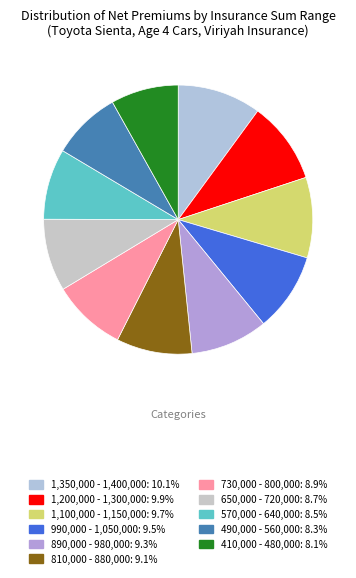

To the nearest percent, what percentage of the pie is 410,000 - 480,000?

8%